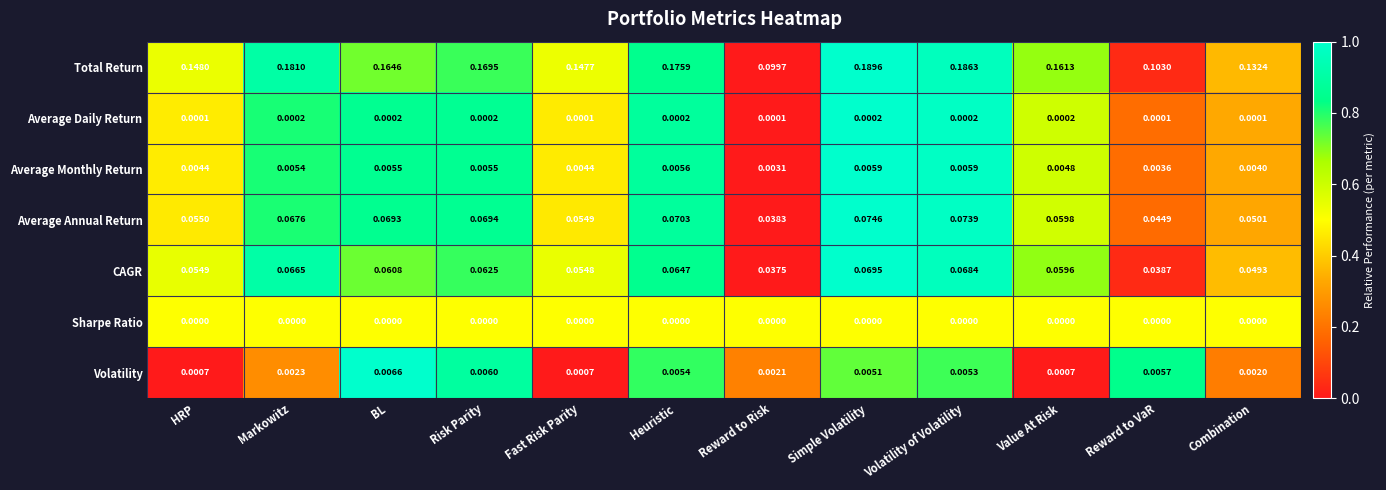

At which category is the sum across all series the highest?

Simple Volatility